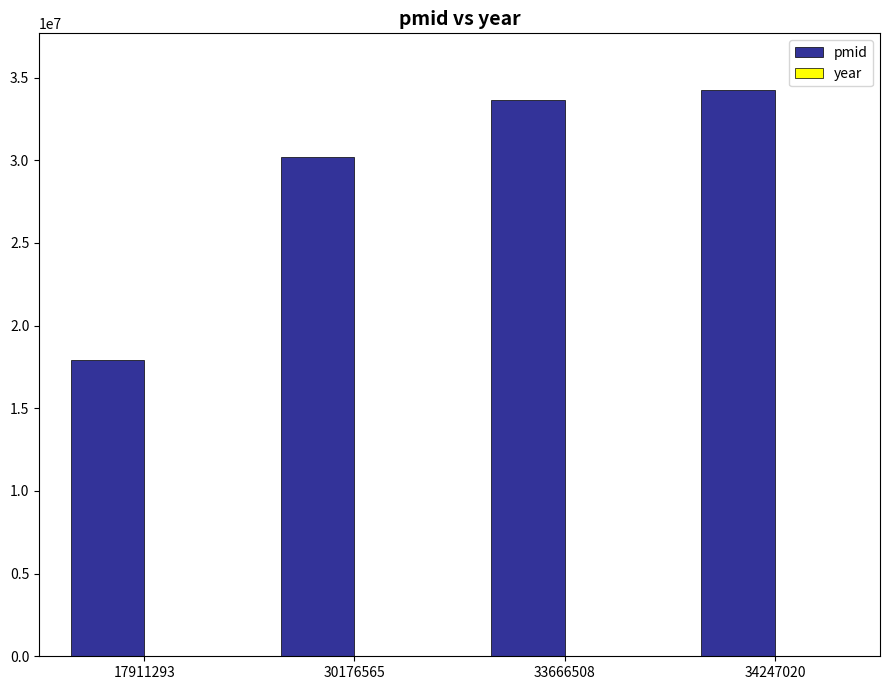

Is it true that pmid equals 17911293 at 17911293?

True